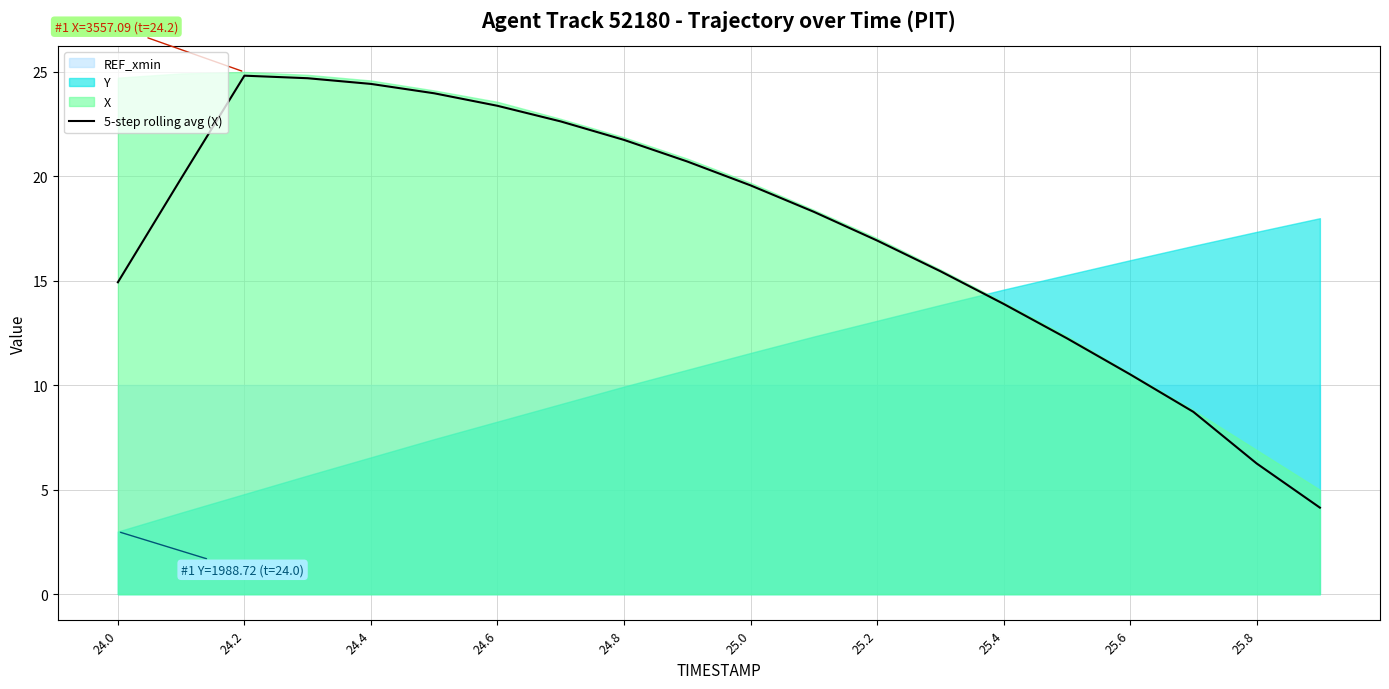

What is the minimum value for 5-step rolling avg (X)?

4.1